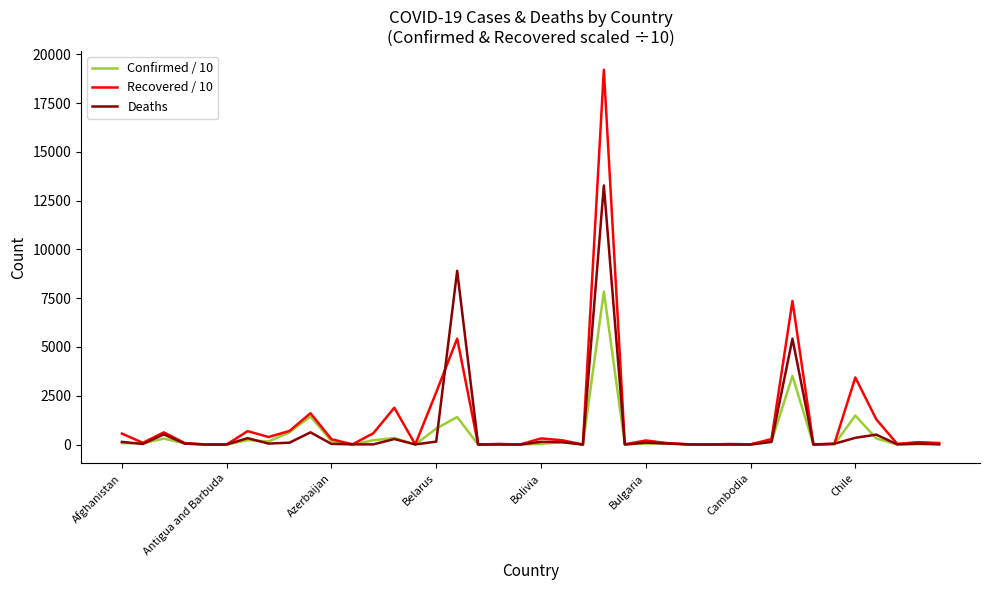

Which series has the largest total across all categories?

Recovered / 10